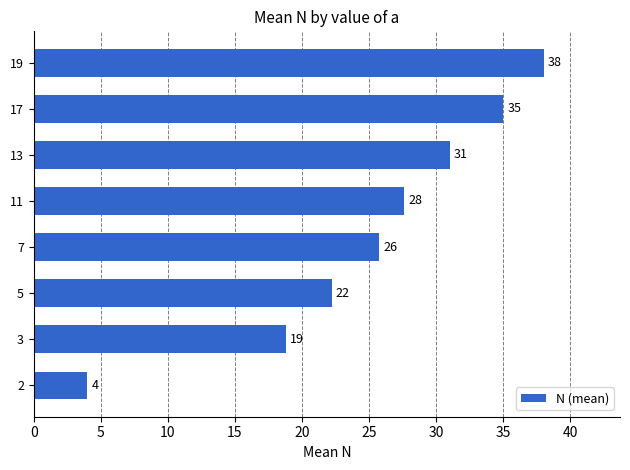

How many data points are less than 27?

4